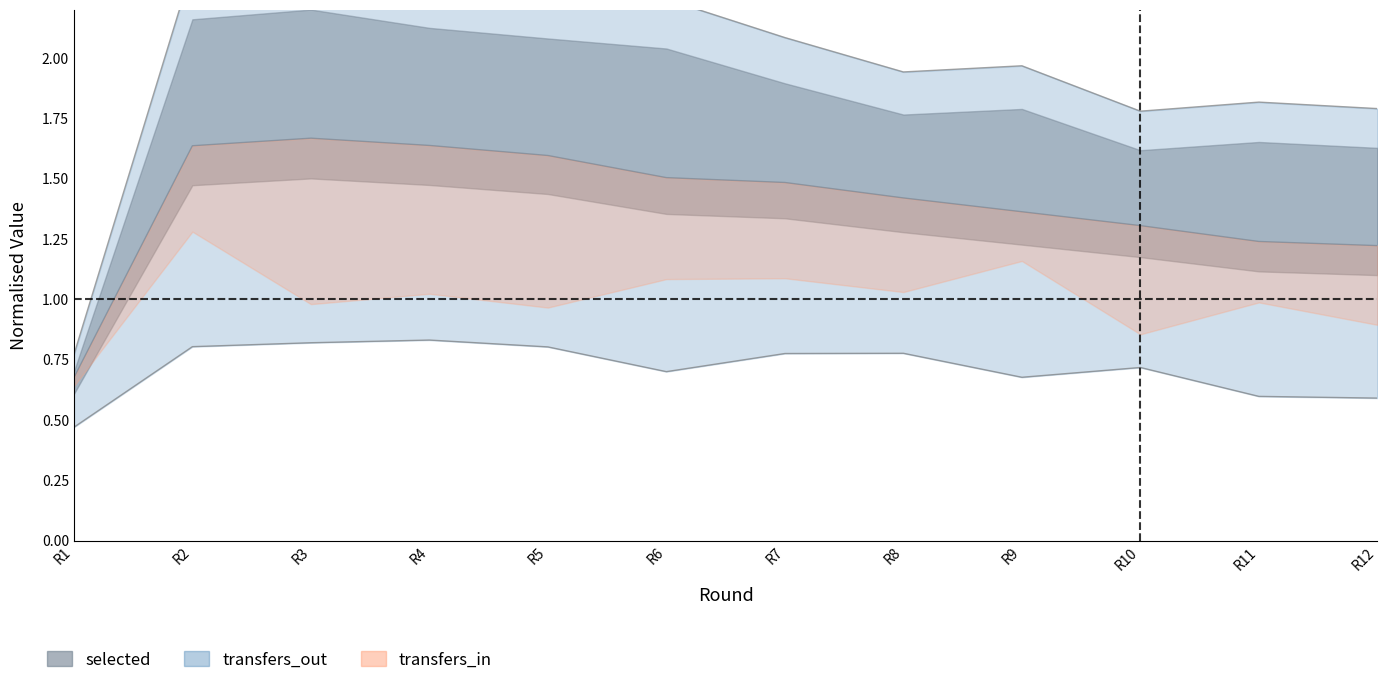

Which category has the highest value across all series?

R3